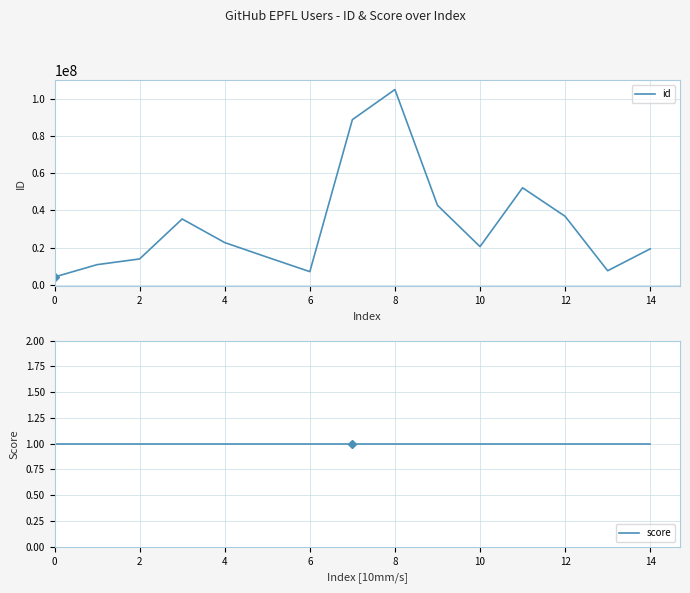

Reading left to right, what are all the values shown in this chart?

id: 4185552	10812836	13887112	35372299	22680258	14820957	7056406	88788555	104978272	42739467	20517276	52152394	36802098	7543631	19310609
score: 1	1	1	1	1	1	1	1	1	1	1	1	1	1	1